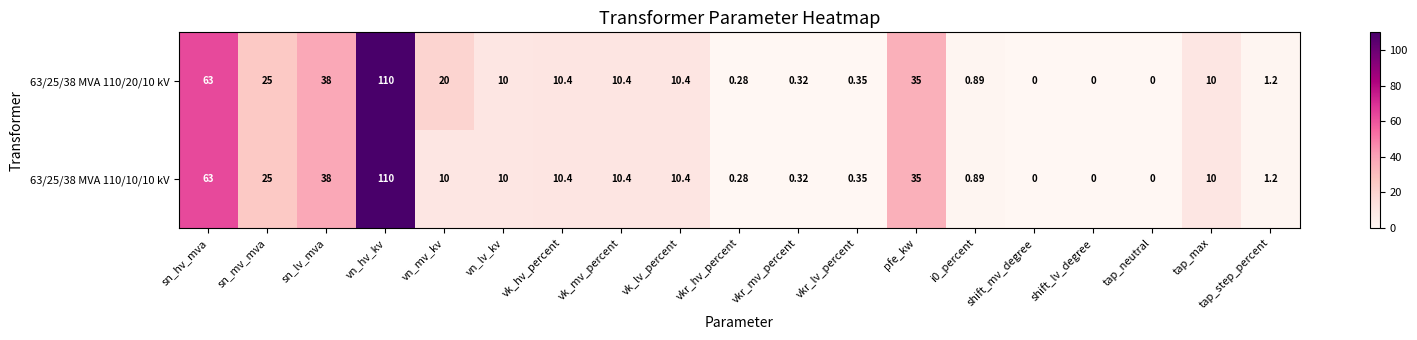

At which label does 63/25/38 MVA 110/20/10 kV reach its peak?

vn_hv_kv